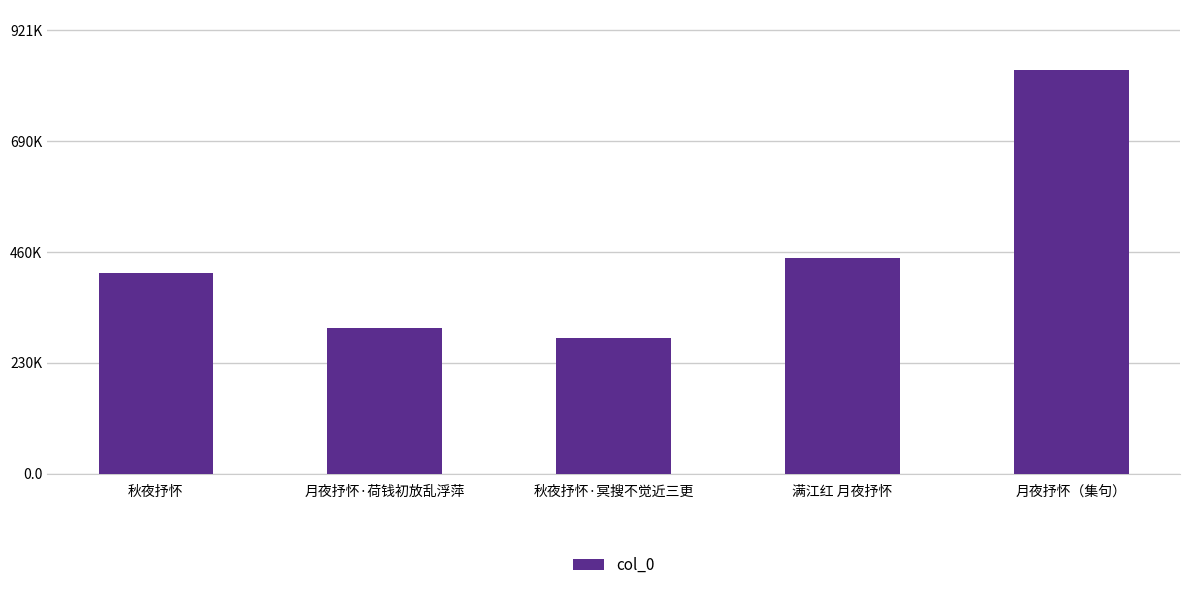

Does the chart contain any negative values?

No